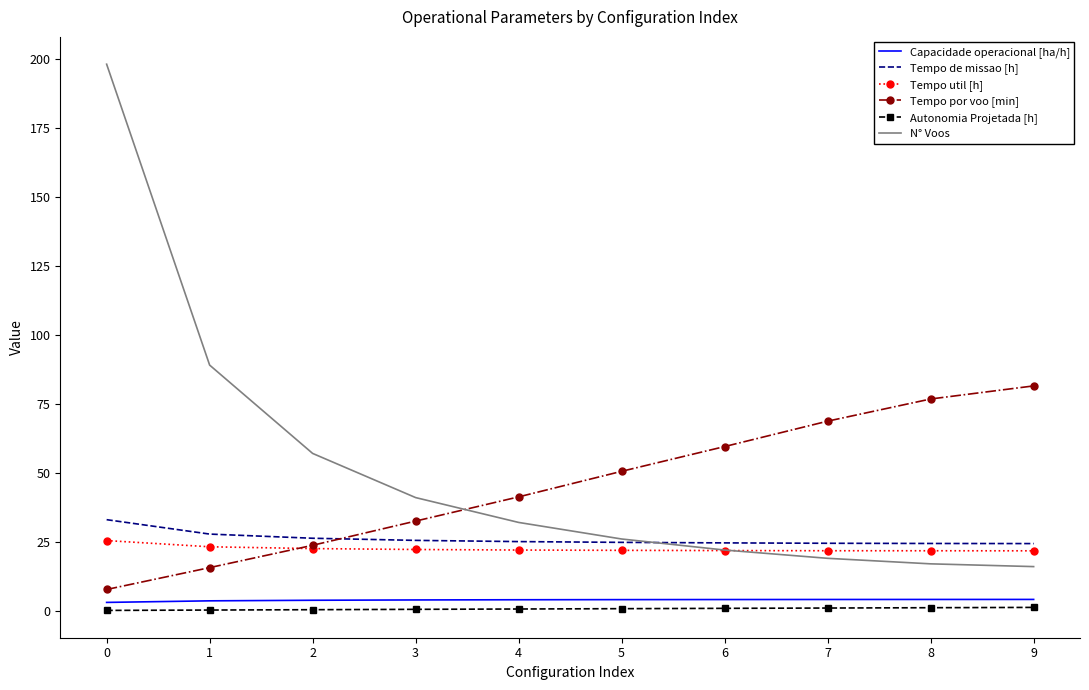

True or false: N° Voos has more than 1 interior local peaks.

False